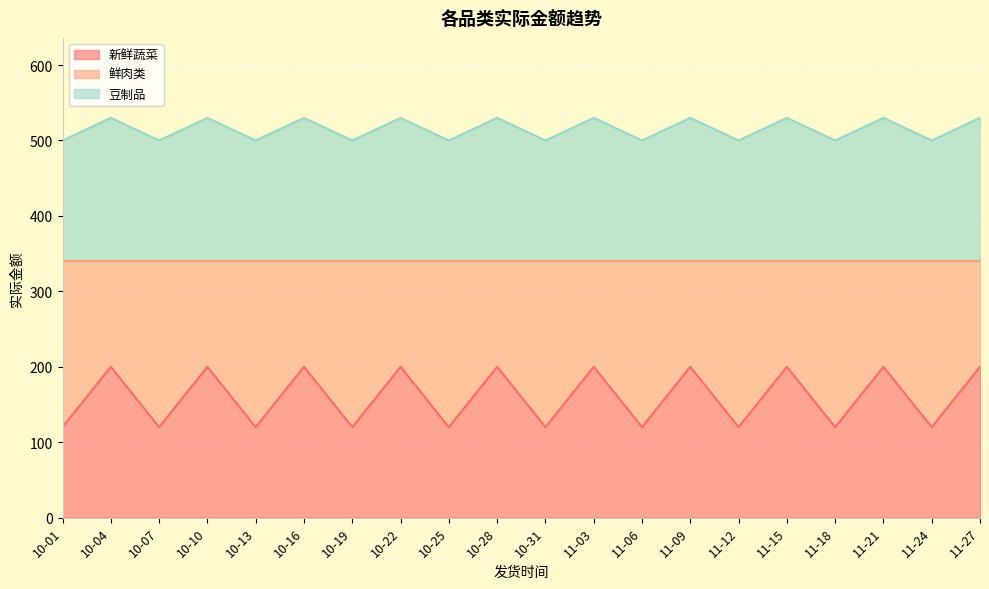

The value of 新鲜蔬菜 at 10-13 is 120. True or false?

True